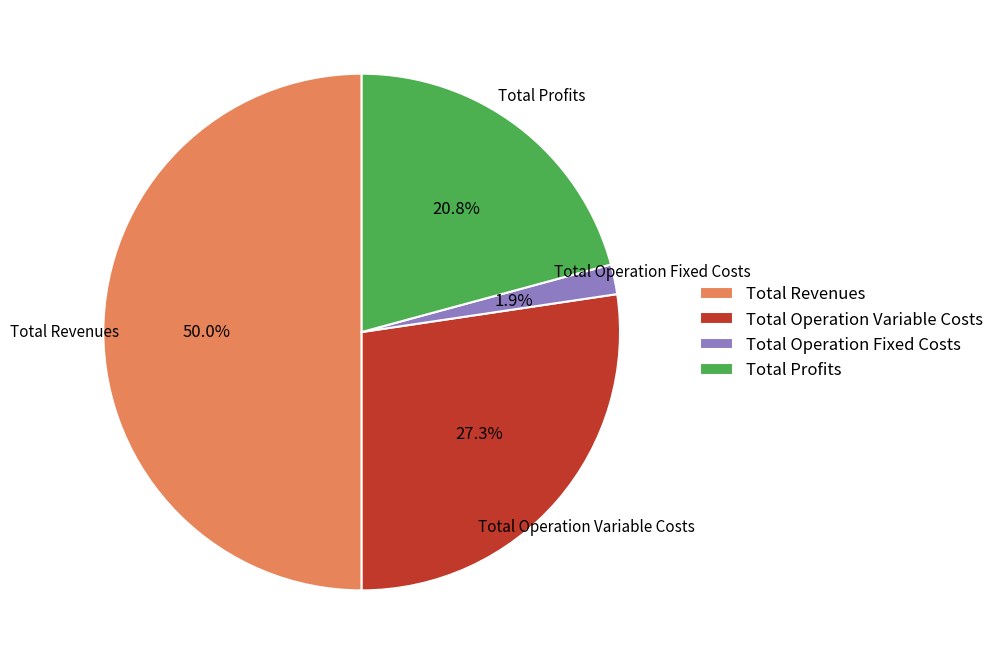

How many slices are in this pie chart?

4